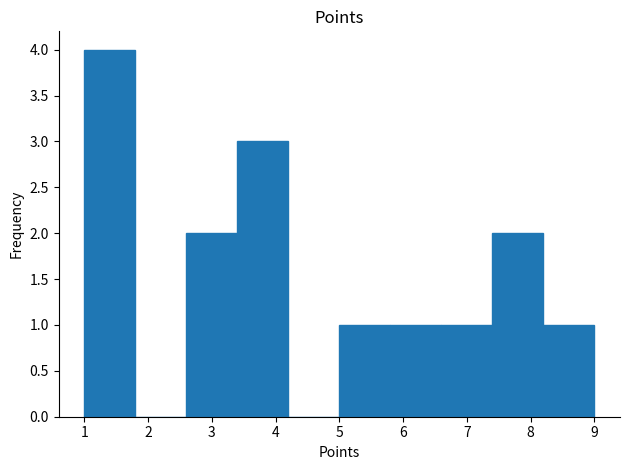

What is the height of the bar covering 8.2 to 9.0 on the x-axis? The values are not printed on the chart, so give them approximately, as read against the axis.

1